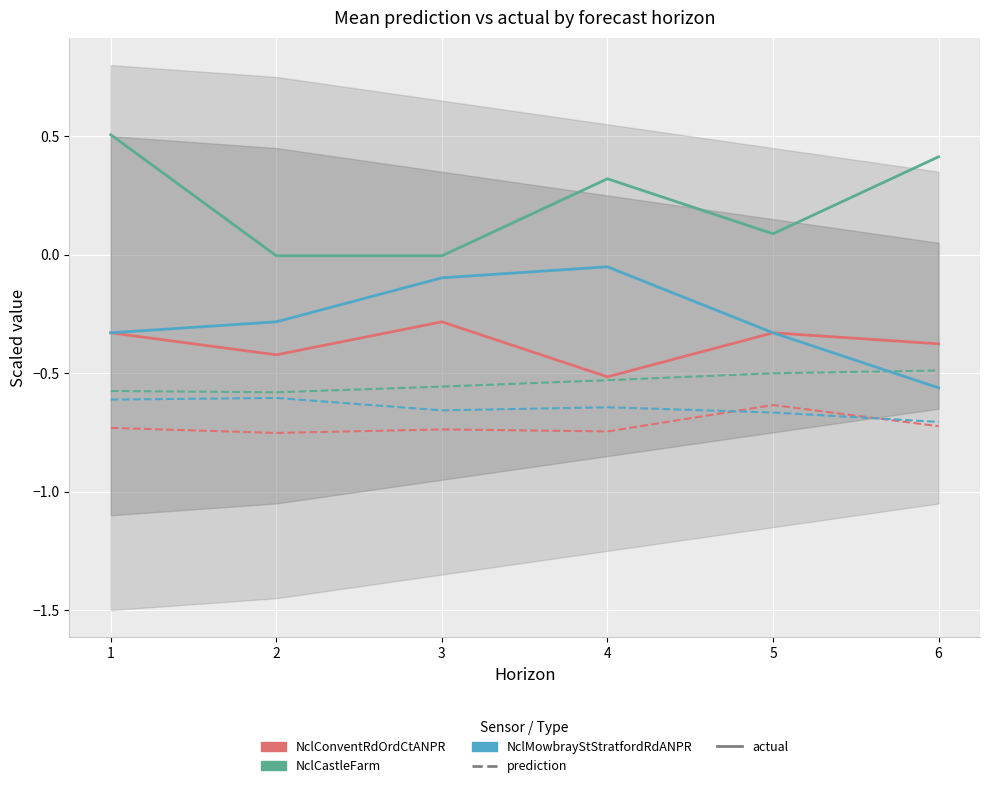

The NclMowbrayStStratfordRdANPR_prediction series shows -0.7 at 6. True or false?

True